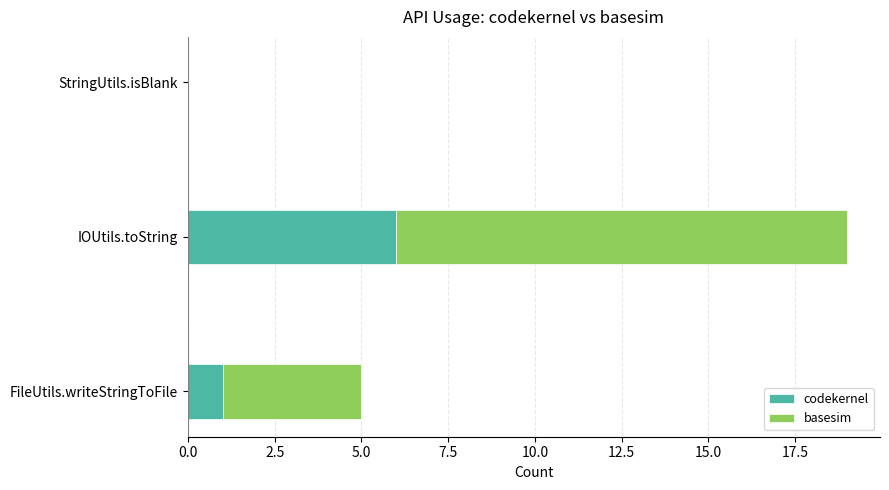

What is the sum of the codekernel values at IOUtils.toString and FileUtils.writeStringToFile?

7